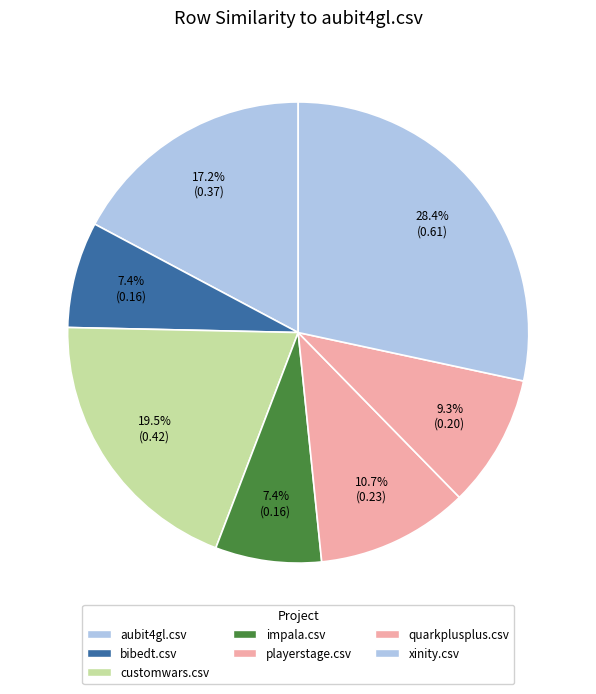

What percentage is the aubit4gl.csv slice, to the nearest percent?

17%